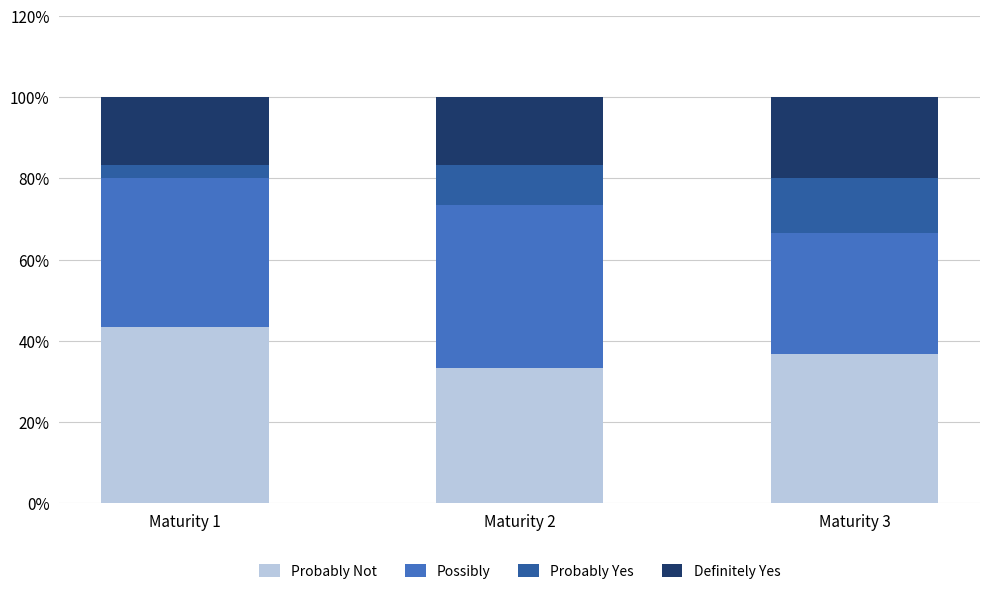

True or false: Probably Not has a value of 0.6 at Maturity 1.

False